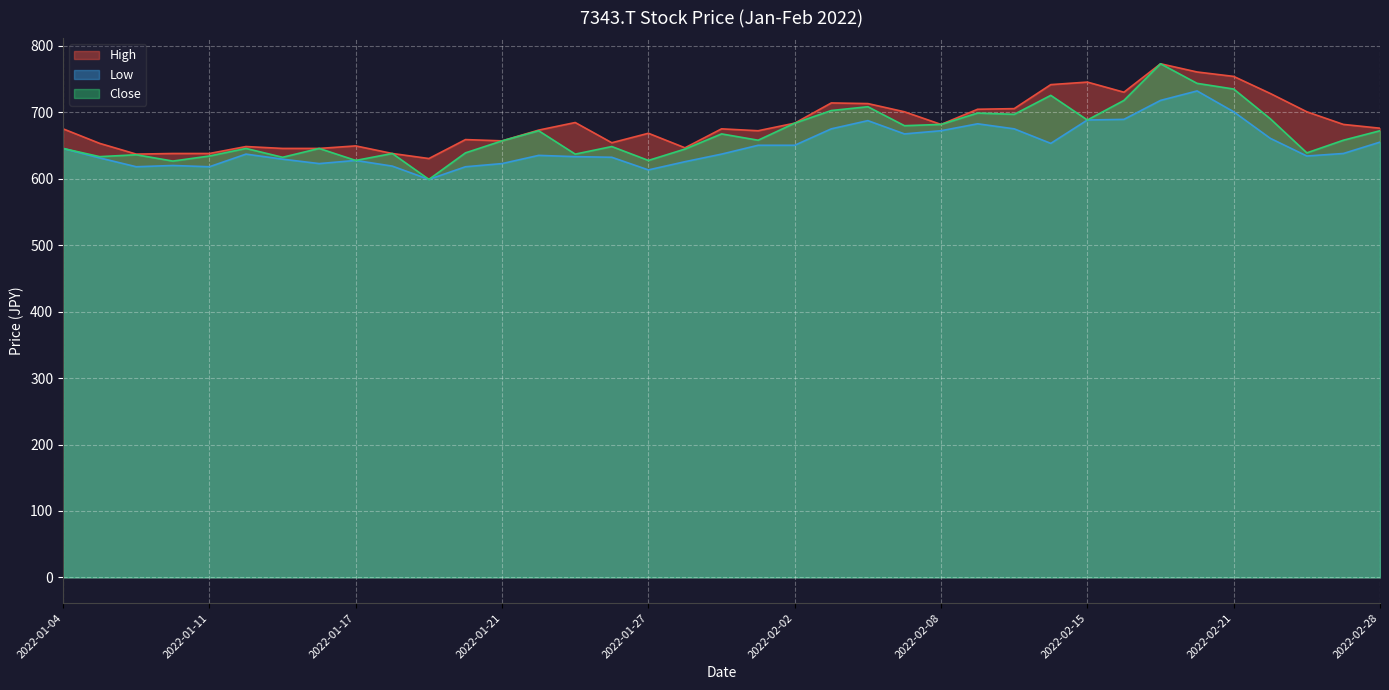

What position from the left is 2022-01-07?

4